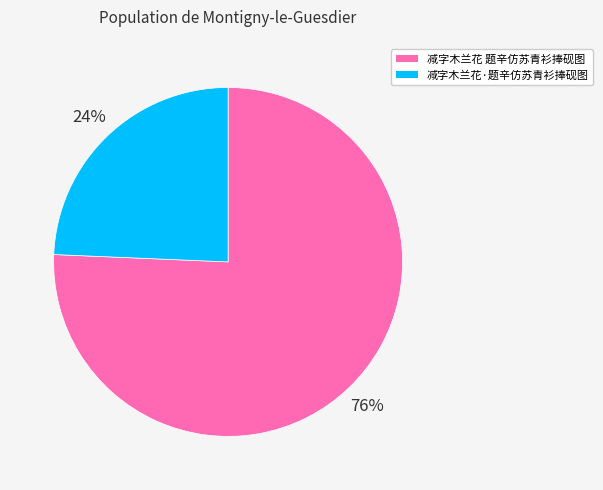

Which category has the biggest portion of the pie?

减字木兰花 题辛仿苏青衫捧砚图